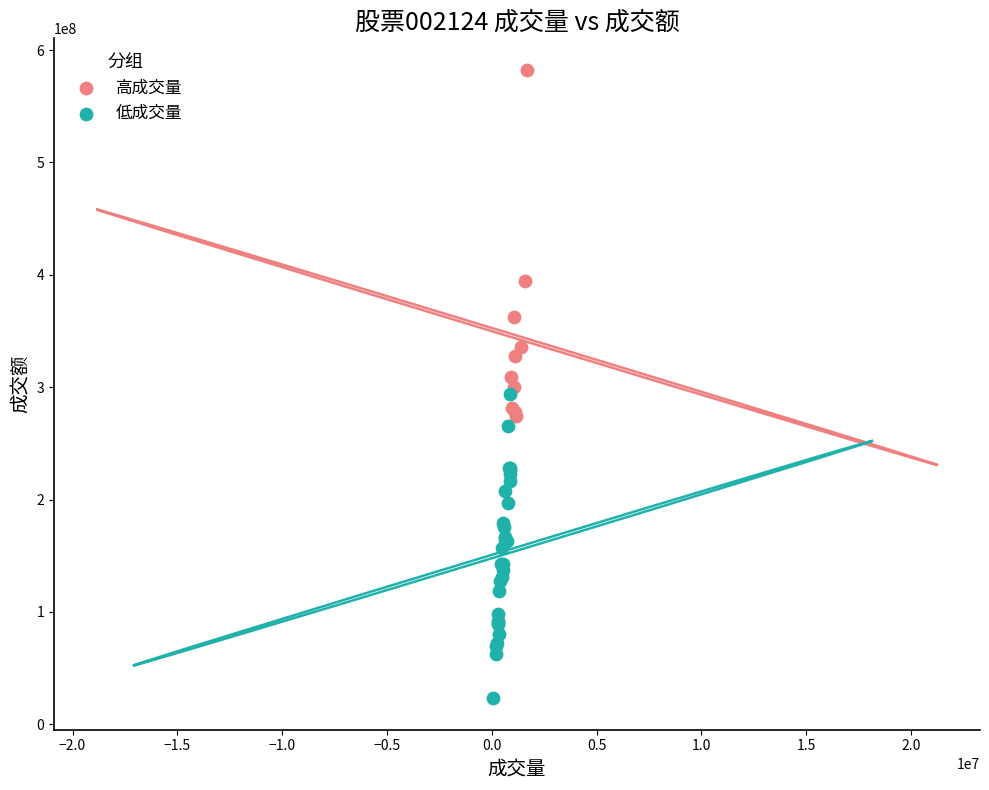

Which series has the largest Y range (max minus min)?

高成交量